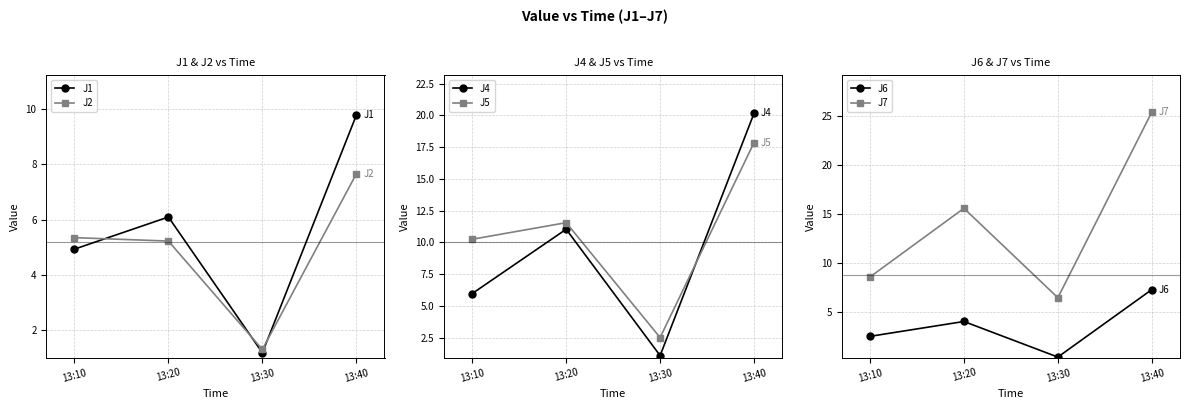

Does the chart have visible grid lines?

Yes